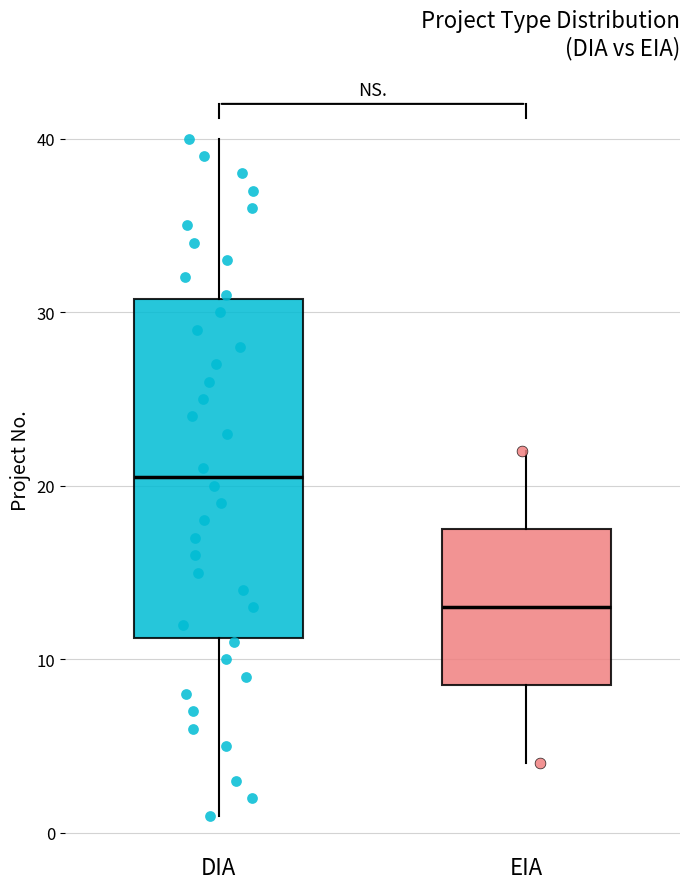

Which box has the lowest median line?

EIA